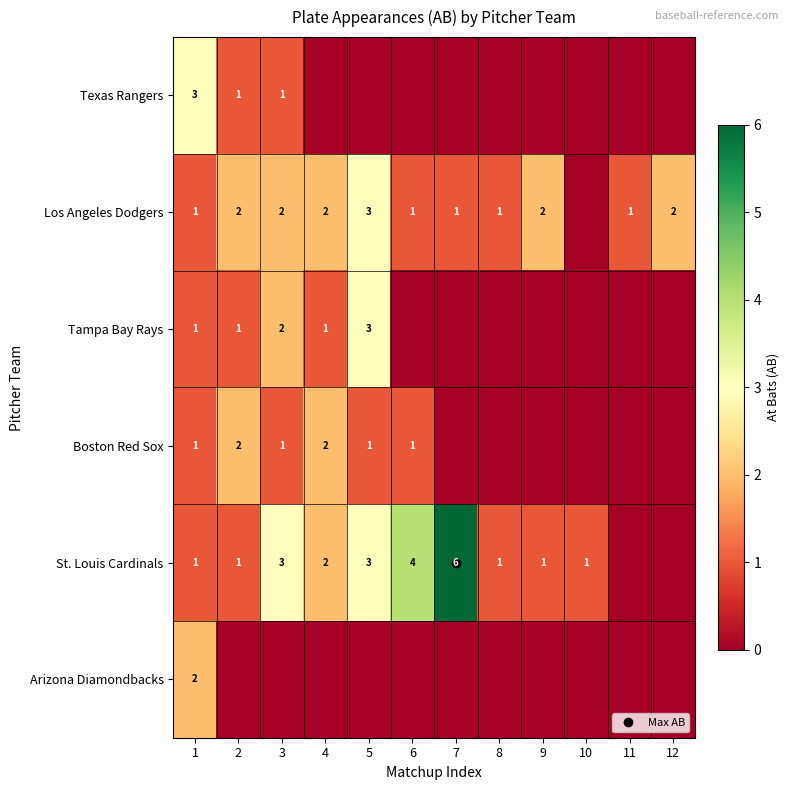

Which series has the largest total across all categories?

St. Louis Cardinals